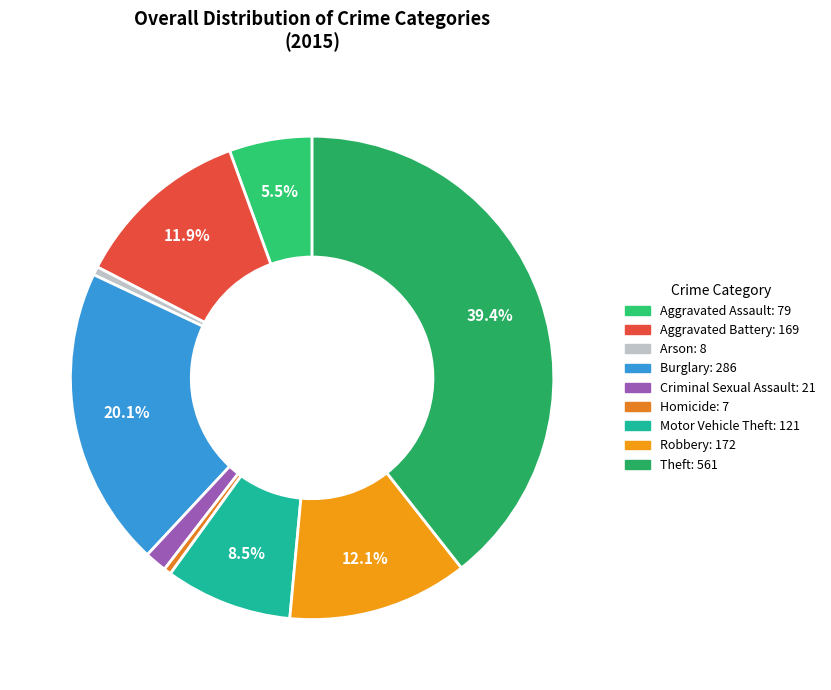

To the nearest percent, what is the difference between the Robbery and Burglary slice percentages?

8%